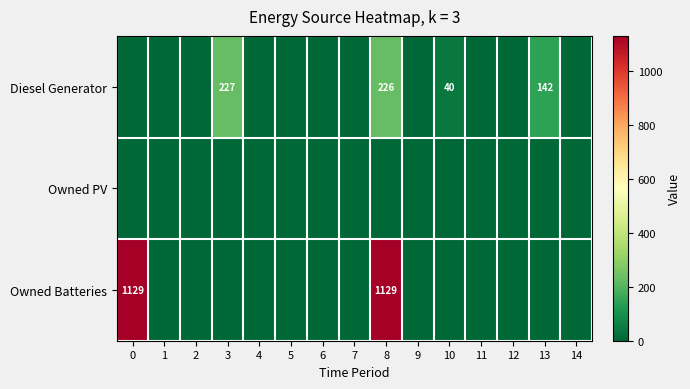

Which series has the widest spread of values?

Owned Batteries